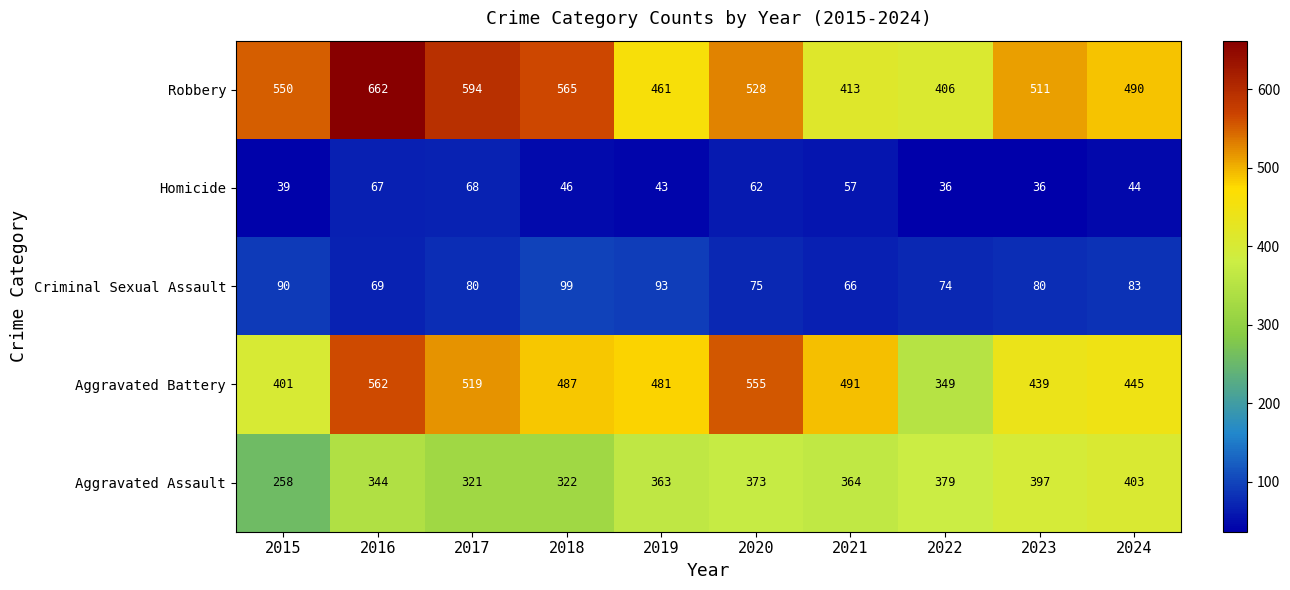

List the series in order of their peak value, lowest first.

Homicide, Criminal Sexual Assault, Aggravated Assault, Aggravated Battery, Robbery